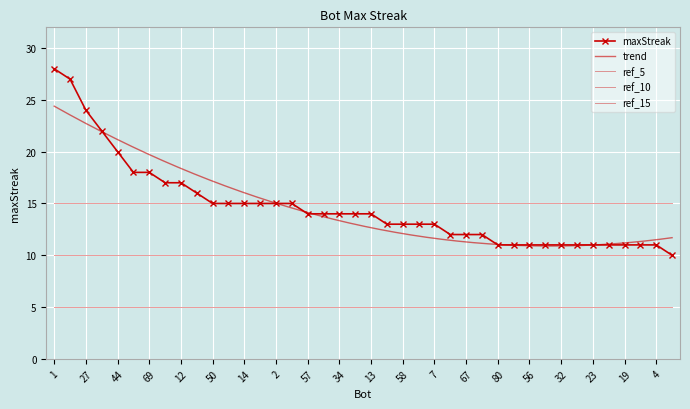

Which label corresponds to the smallest value in the chart?

82